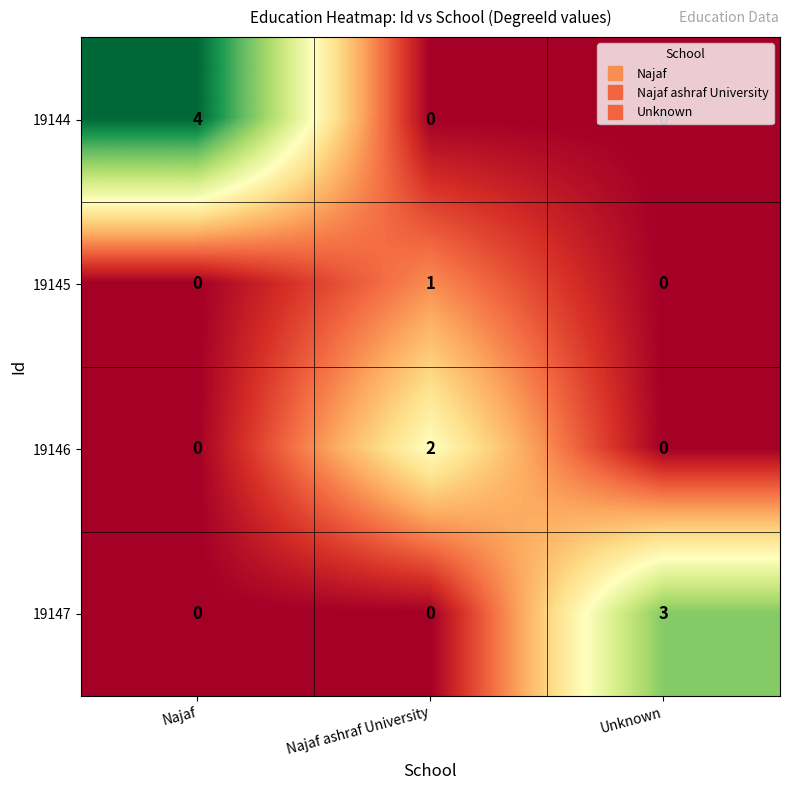

List the series in order of their overall mean, lowest first.

19145, 19146, 19147, 19144